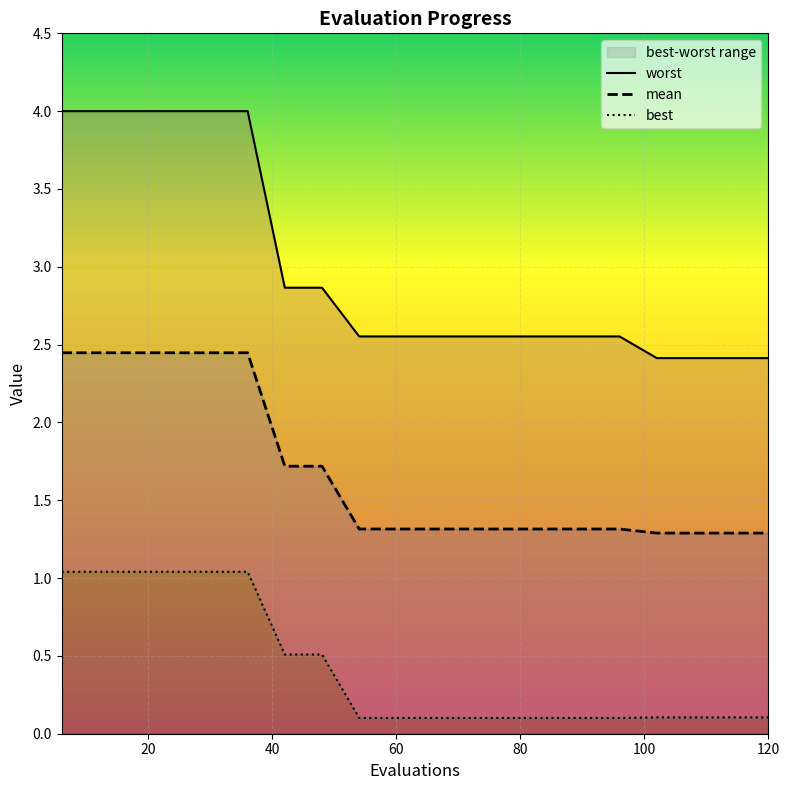

Reading left to right, list all the values displayed in this chart.

worst: 4.0	4.0	4.0	4.0	4.0	4.0	2.9	2.9	2.6	2.6	2.6	2.6	2.6	2.6	2.6	2.6	2.4	2.4	2.4	2.4
mean: 2.4	2.4	2.4	2.4	2.4	2.4	1.7	1.7	1.3	1.3	1.3	1.3	1.3	1.3	1.3	1.3	1.3	1.3	1.3	1.3
best: 1.0	1.0	1.0	1.0	1.0	1.0	0.5	0.5	0.1	0.1	0.1	0.1	0.1	0.1	0.1	0.1	0.1	0.1	0.1	0.1